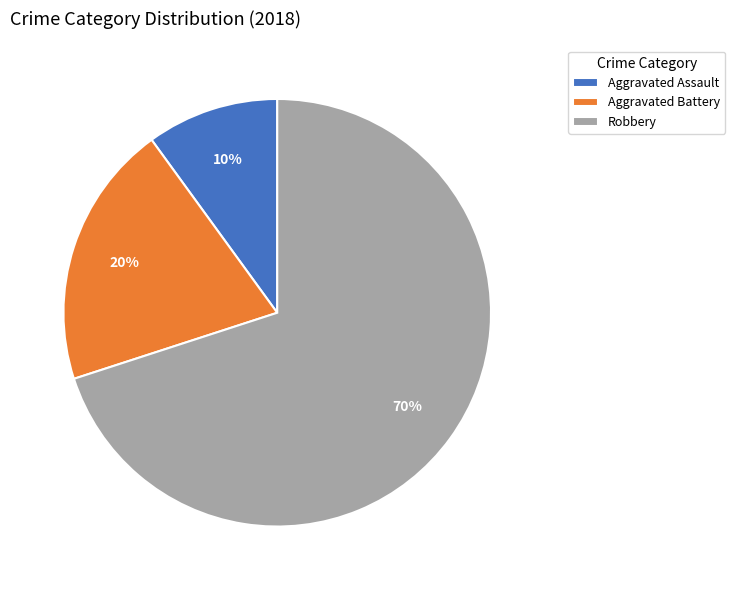

Is it true that Aggravated Battery is 10% of the pie?

False